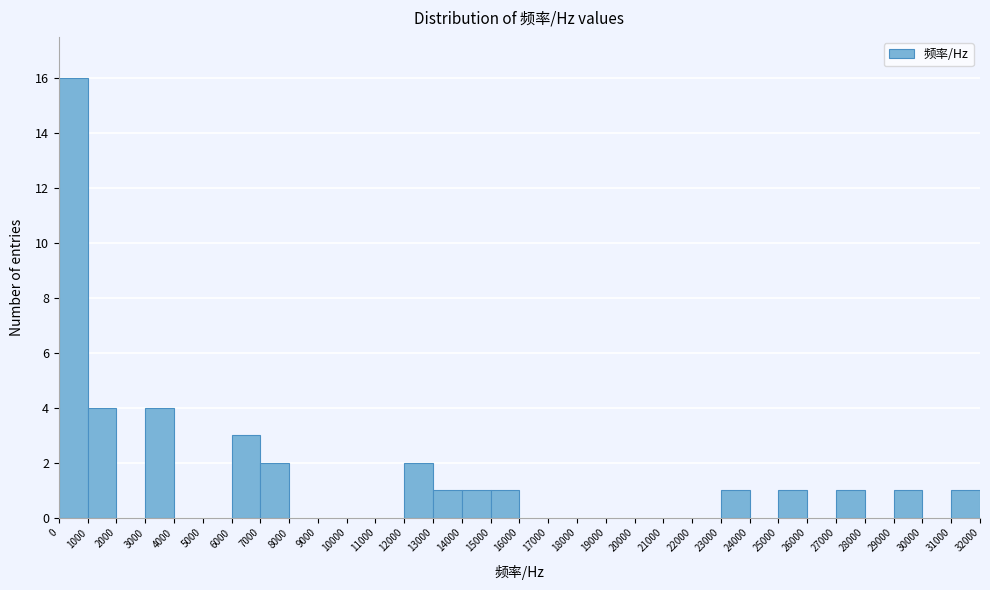

Reading left to right, list every bar in this chart as the range it spans on the x-axis followed by its height. The values are not printed on the chart, so give them approximately, as read against the axis.

0 to 1000: 16
1000 to 2000: 4
2000 to 3000: 0
3000 to 4000: 4
4000 to 5000: 0
5000 to 6000: 0
6000 to 7000: 3
7000 to 8000: 2
8000 to 9000: 0
9000 to 10000: 0
10000 to 11000: 0
11000 to 12000: 0
12000 to 13000: 2
13000 to 14000: 1
14000 to 15000: 1
15000 to 16000: 1
16000 to 17000: 0
17000 to 18000: 0
18000 to 19000: 0
19000 to 20000: 0
20000 to 21000: 0
21000 to 22000: 0
22000 to 23000: 0
23000 to 24000: 1
24000 to 25000: 0
25000 to 26000: 1
26000 to 27000: 0
27000 to 28000: 1
28000 to 29000: 0
29000 to 30000: 1
30000 to 31000: 0
31000 to 32000: 1